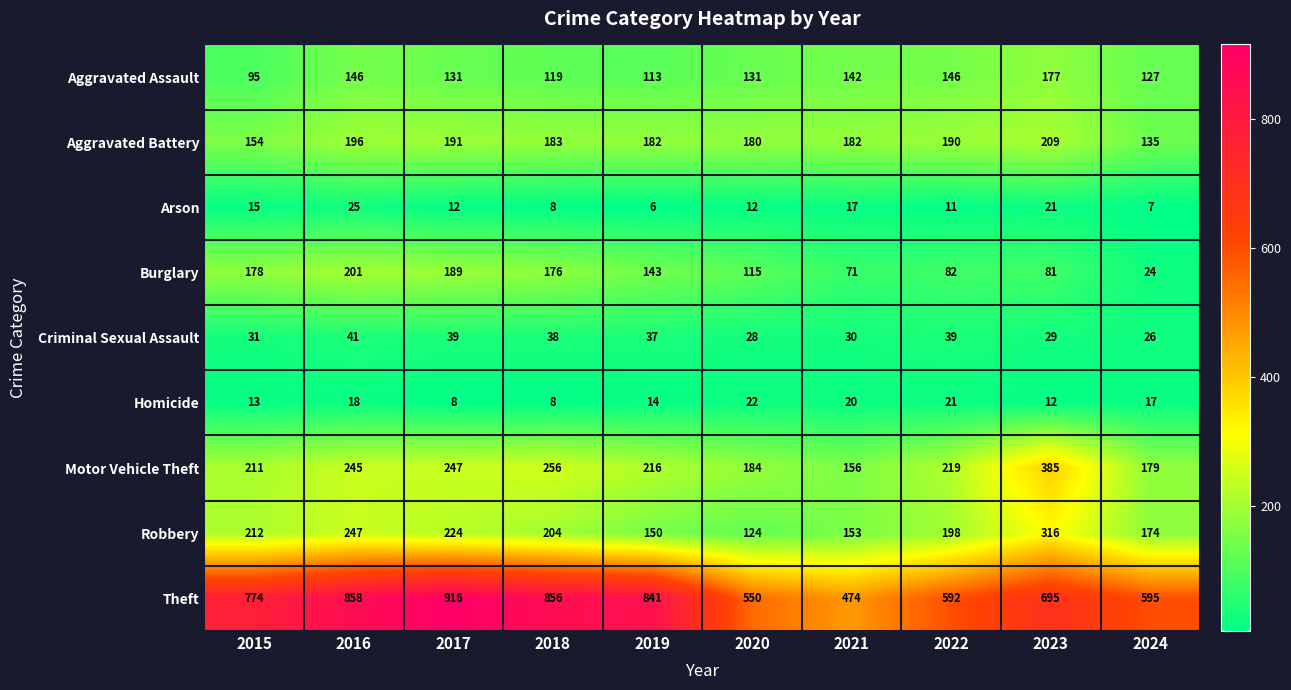

What is the sum of the Motor Vehicle Theft values at 2022 and 2018?

475